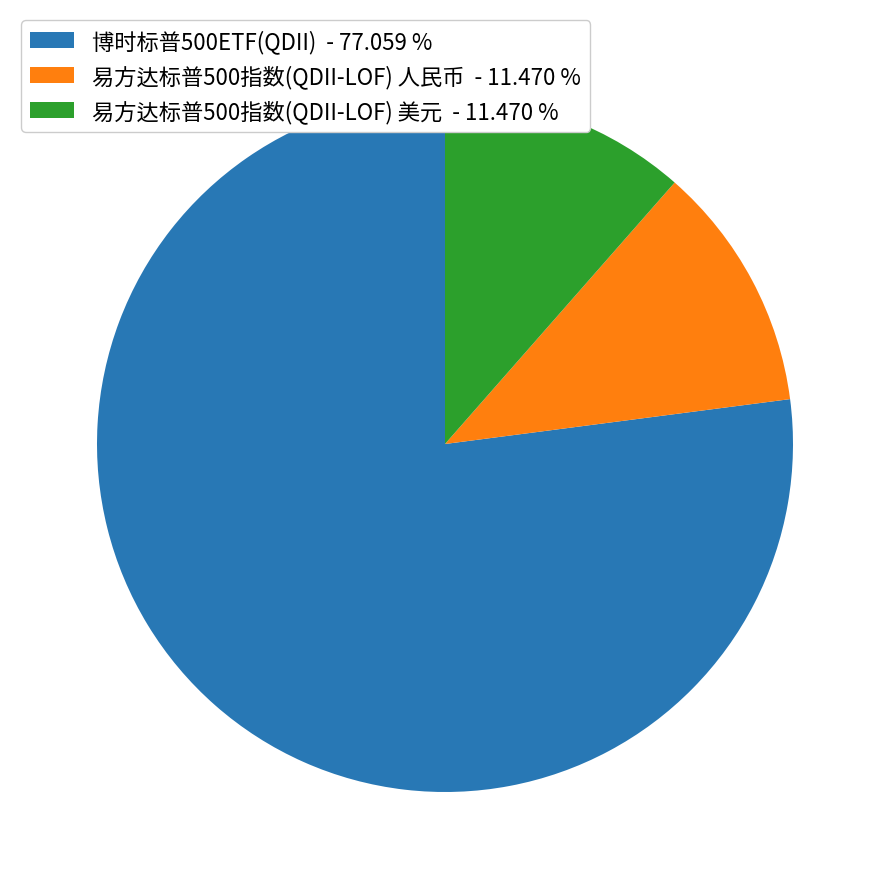

Count the number of slices in the pie.

3